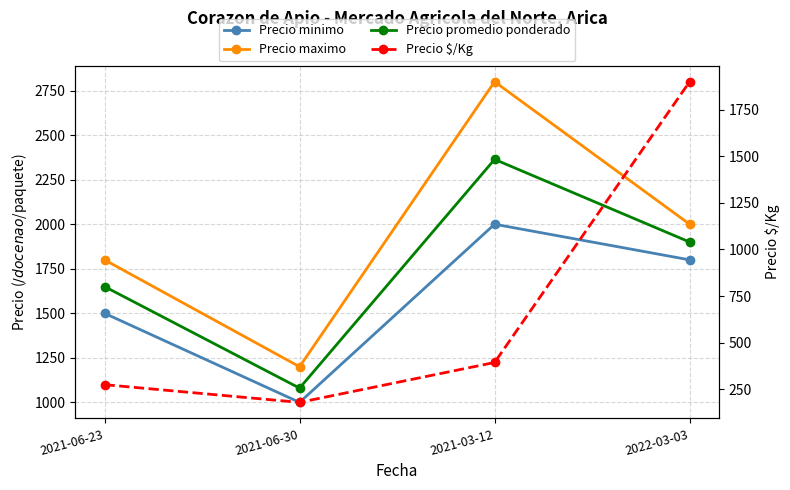

What is the sum of the Precio maximo values at 2021-03-12 and 2022-03-03?

4800